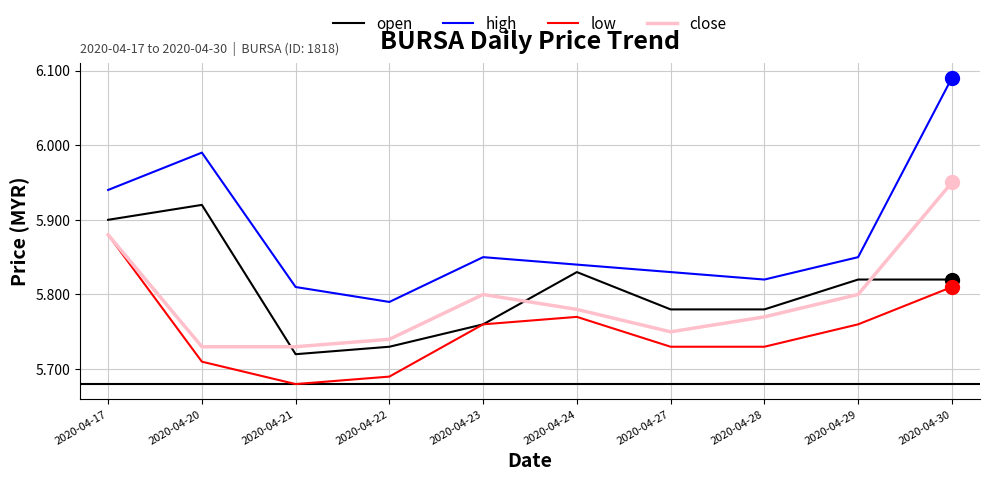

At which category does the chart reach its peak across all series?

2020-04-30